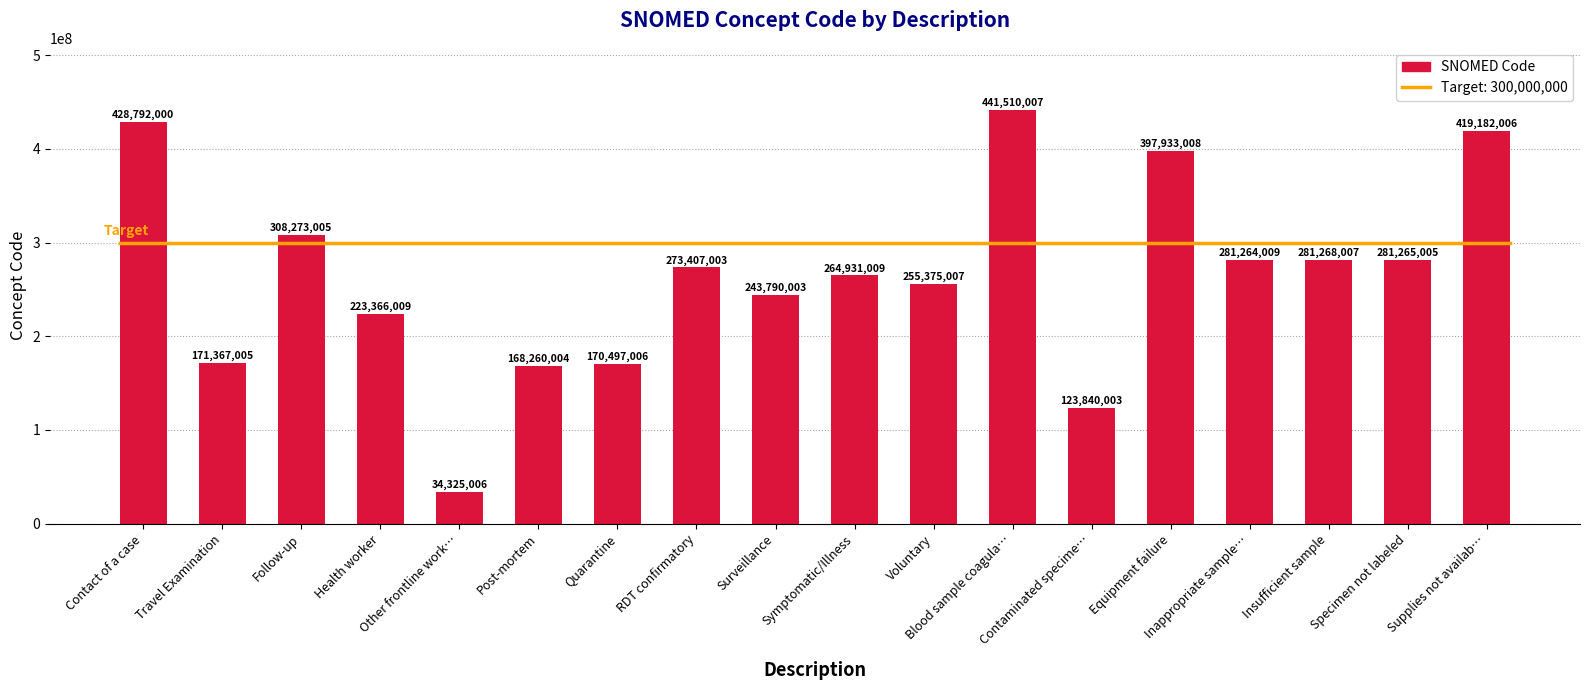

Which category has the lowest value across all series?

Other frontline work…